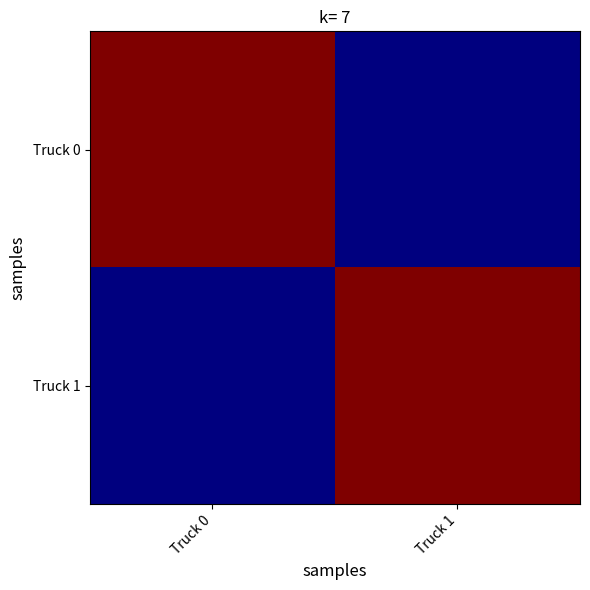

Reading left to right, what are all the values shown in this chart?

Truck 0: Truck 0=5	Truck 1=4
Truck 1: Truck 0=4	Truck 1=5